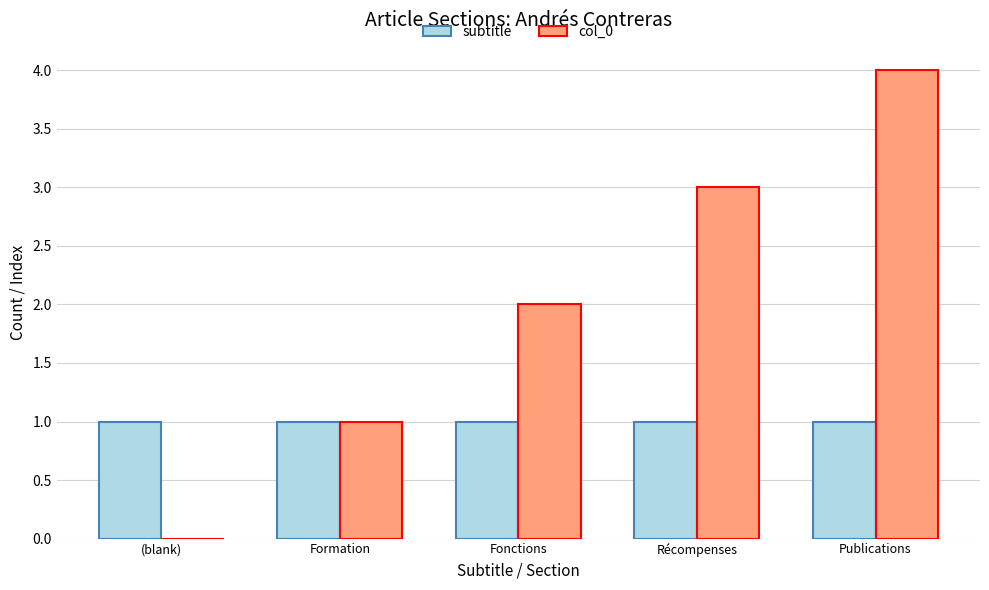

The value of subtitle at Récompenses is 0. True or false?

False